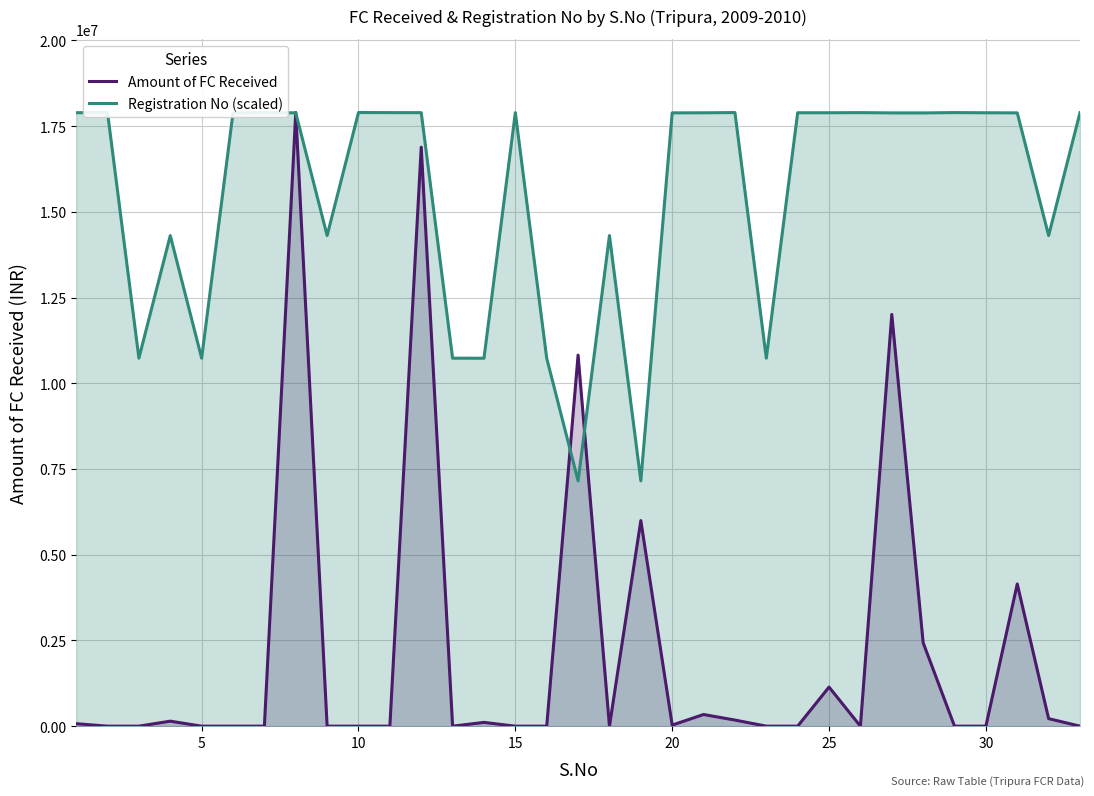

List the series in order of their overall mean, highest first.

Registration No (scaled), Amount of FC Received